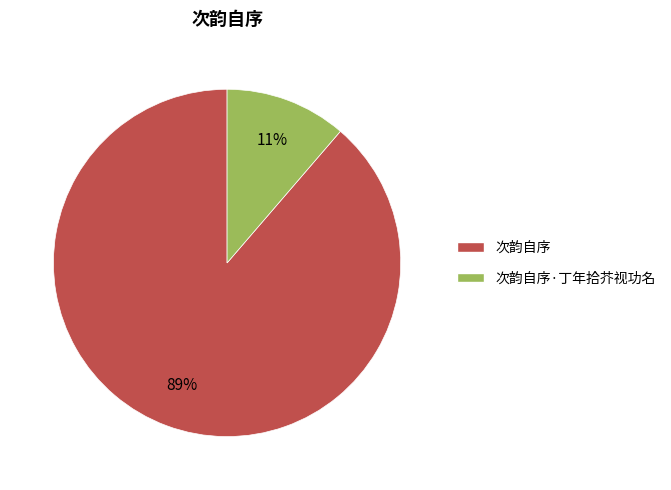

Is it true that 次韵自序 is 74% of the pie?

False